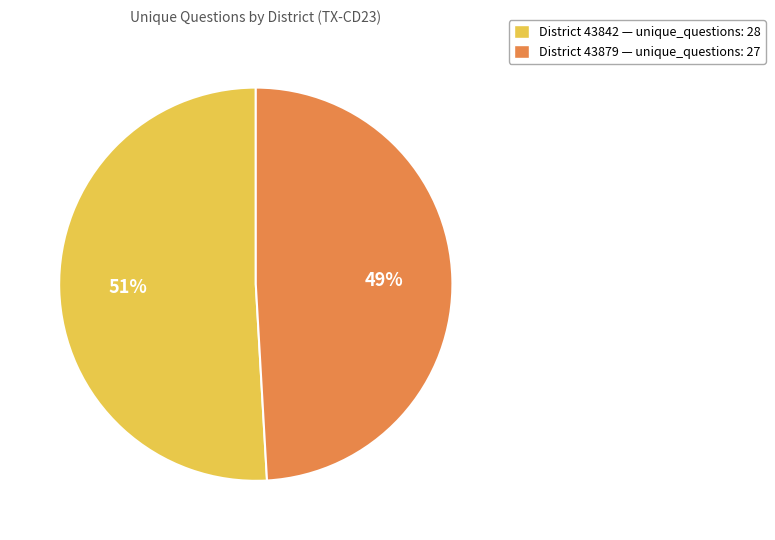

Is there a majority slice in this chart?

Yes